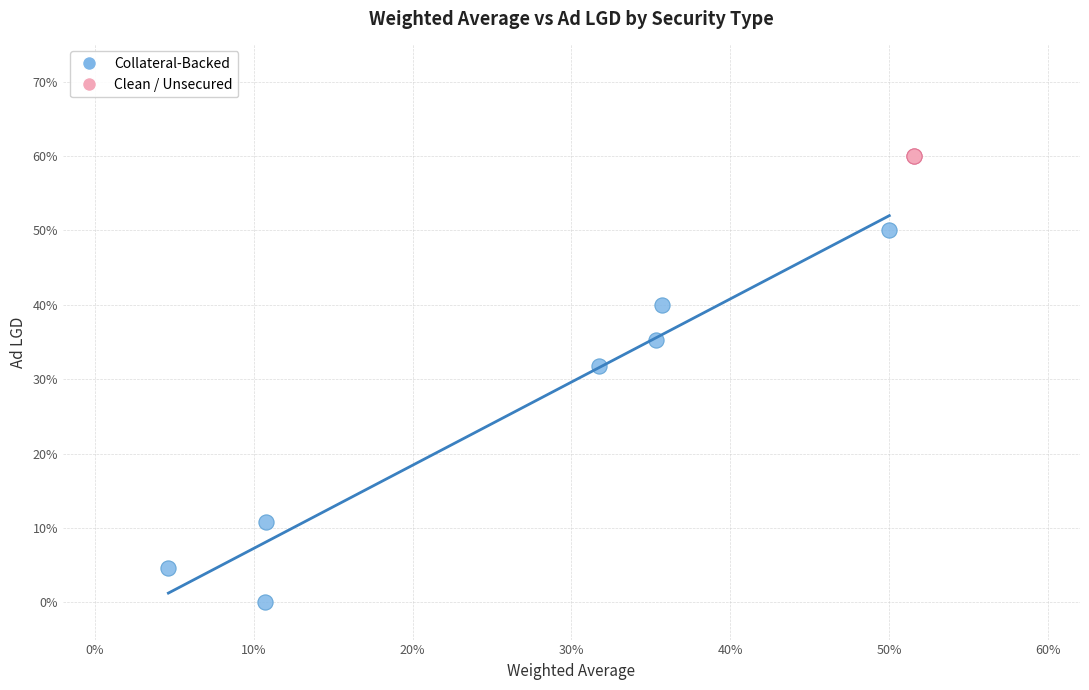

Which series reaches the minimum Y coordinate?

Collateral-Backed